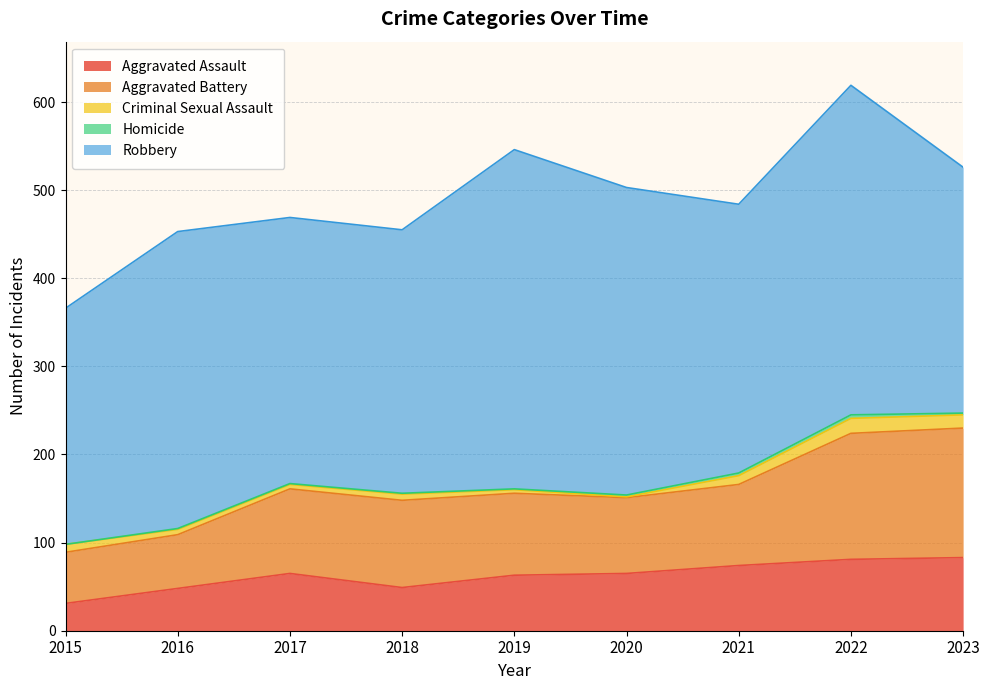

Reading right to left, what are all the values shown in this chart?

Aggravated Assault: 2023=83	2022=81	2021=74	2020=65	2019=63	2018=49	2017=65	2016=48	2015=31
Aggravated Battery: 2023=147	2022=143	2021=92	2020=86	2019=93	2018=99	2017=96	2016=61	2015=58
Criminal Sexual Assault: 2023=15	2022=17	2021=10	2020=1	2019=4	2018=7	2017=5	2016=6	2015=9
Homicide: 2023=2	2022=4	2021=3	2020=2	2019=1	2018=1	2017=1	2016=1	2015=0
Robbery: 2023=279	2022=374	2021=305	2020=349	2019=385	2018=299	2017=302	2016=337	2015=268